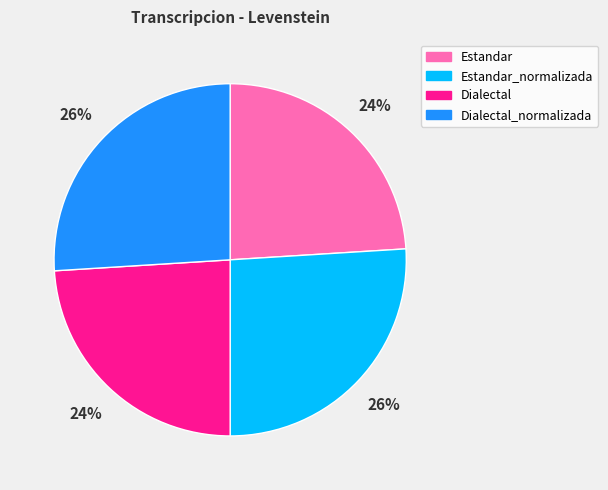

Is there a majority slice in this chart?

No